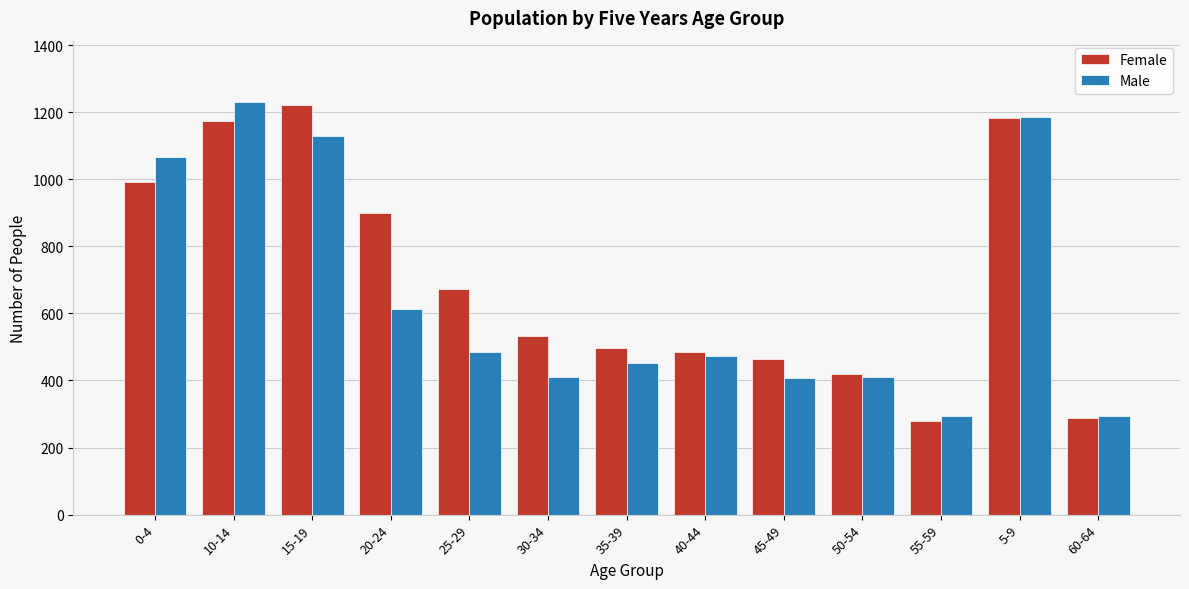

At which label does Male reach its peak?

10-14